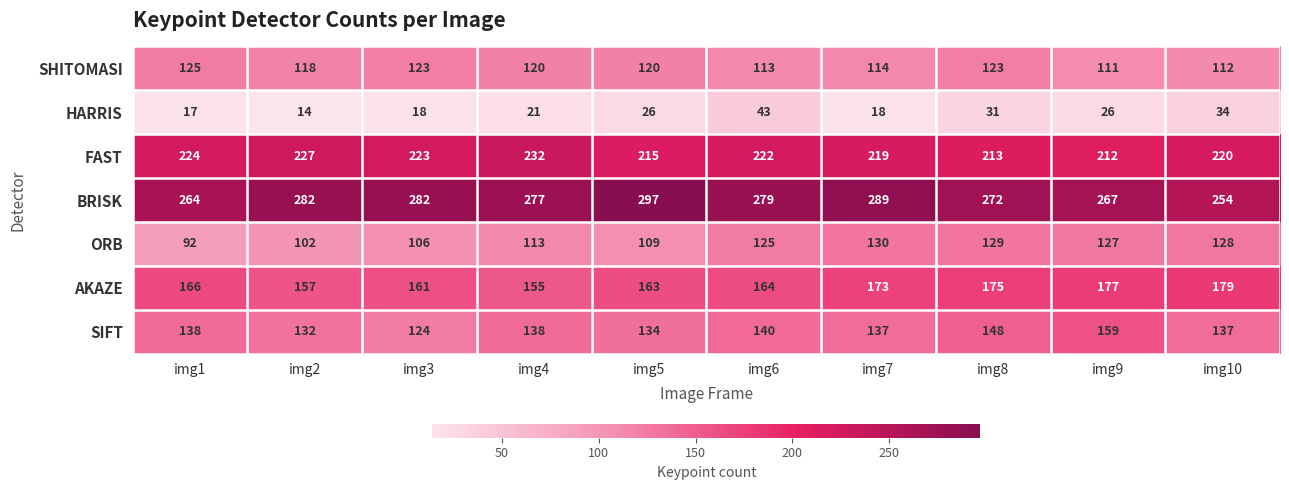

Where does the FAST series first go above 222?

img1